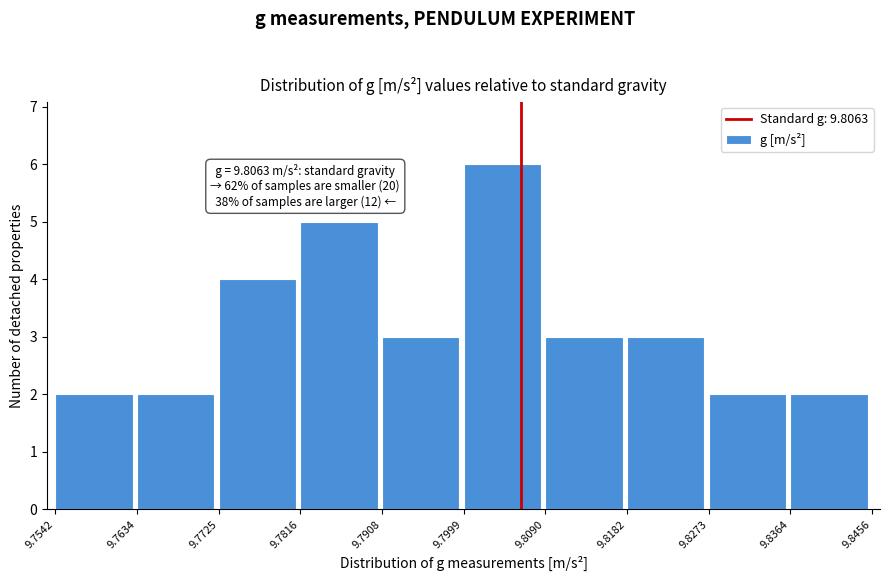

Which range on the x-axis has the tallest bar?

9.7999 to 9.8090